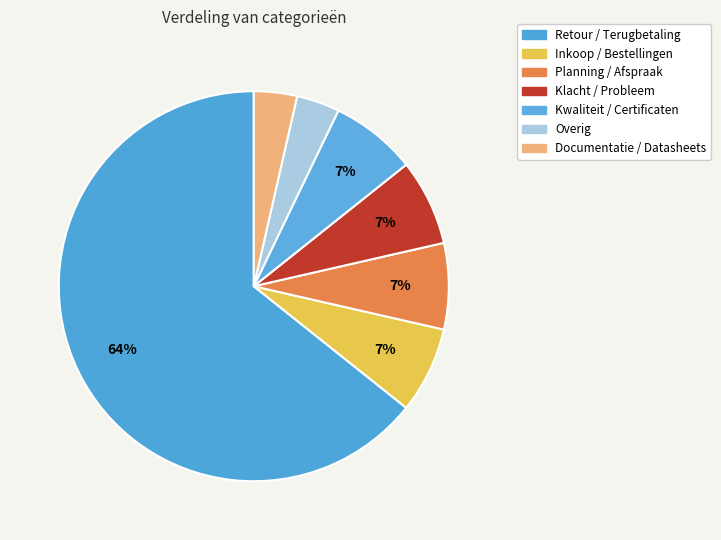

Do Overig and Documentatie / Datasheets together represent more than half of the pie?

No